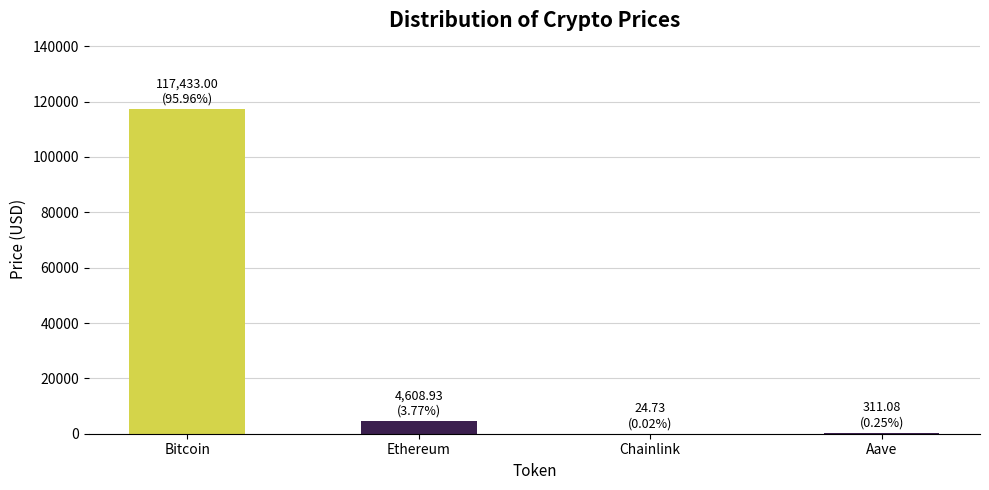

What value does the data have at Ethereum?

4608.9